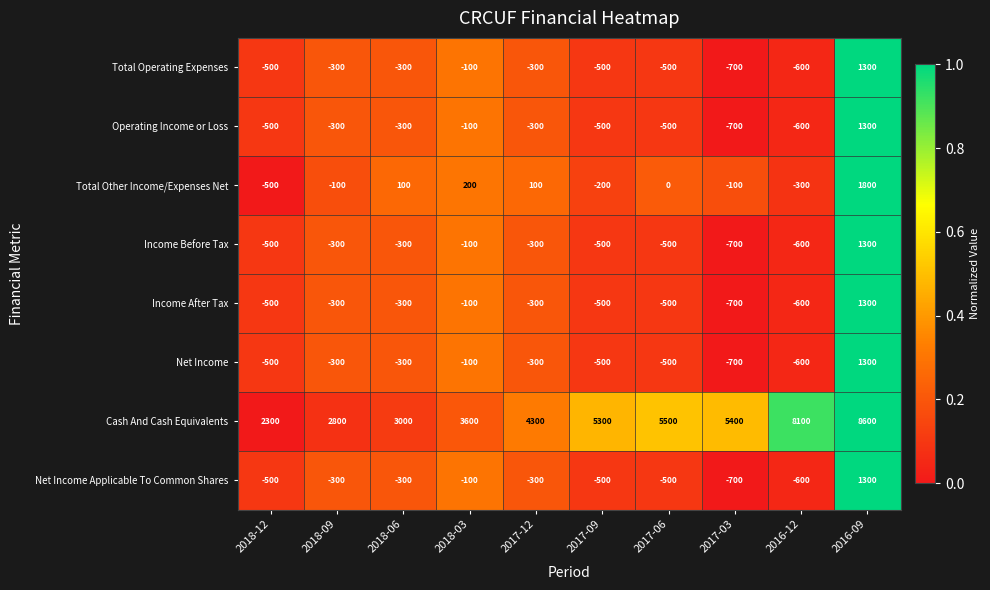

At which category is the sum across all series the highest?

2016-09